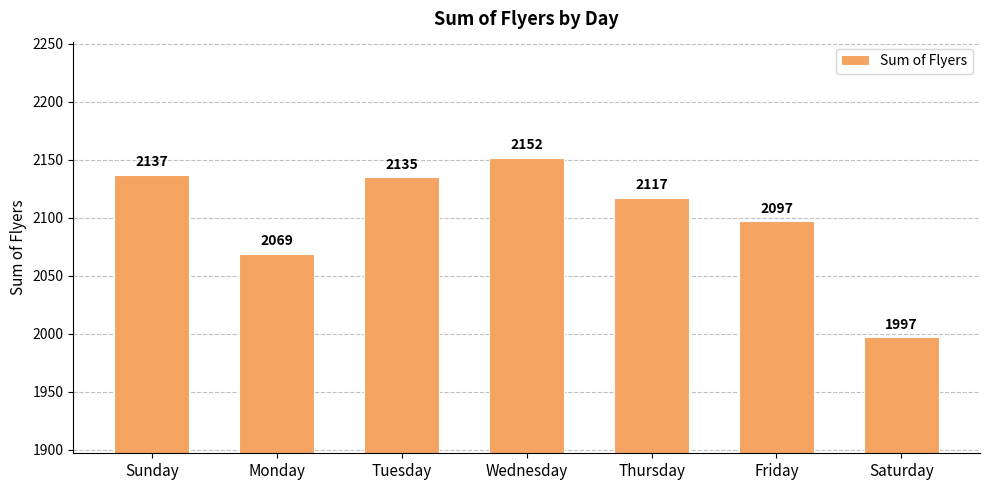

Reading right to left, list all the values displayed in this chart.

Saturday=1997	Friday=2097	Thursday=2117	Wednesday=2152	Tuesday=2135	Monday=2069	Sunday=2137